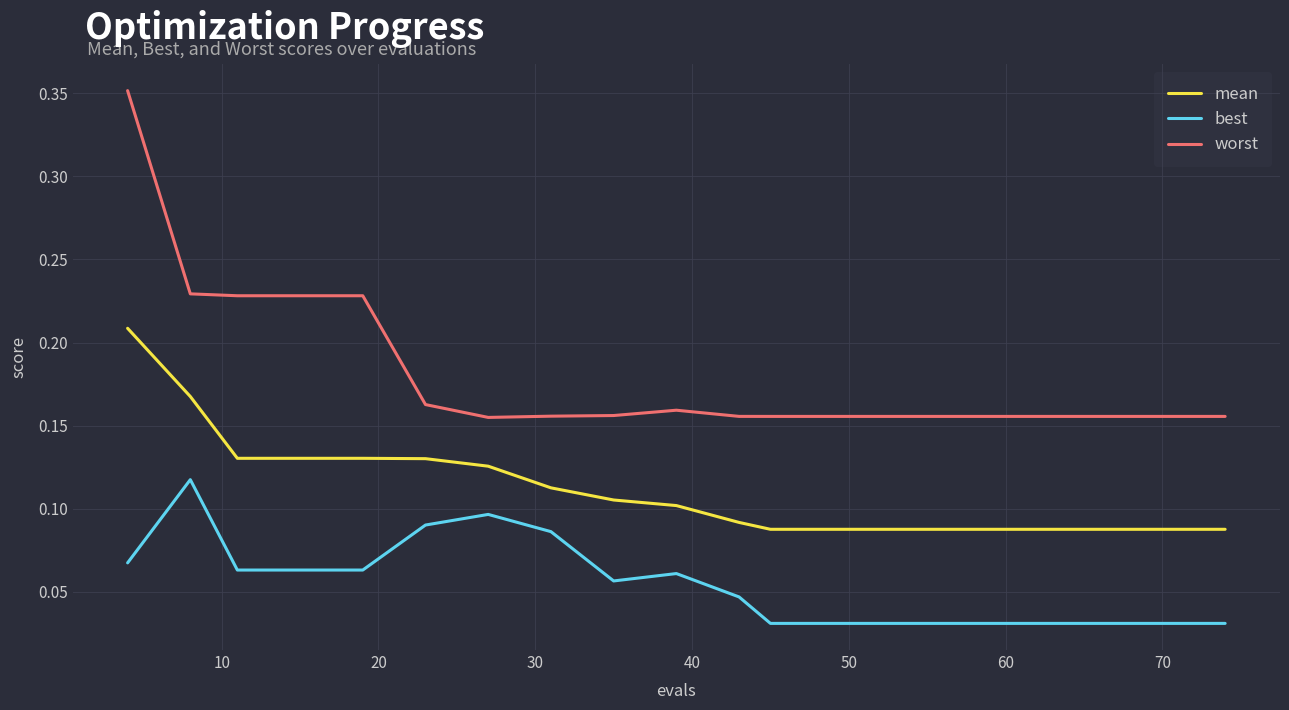

True or false: mean and worst cross at least once.

False